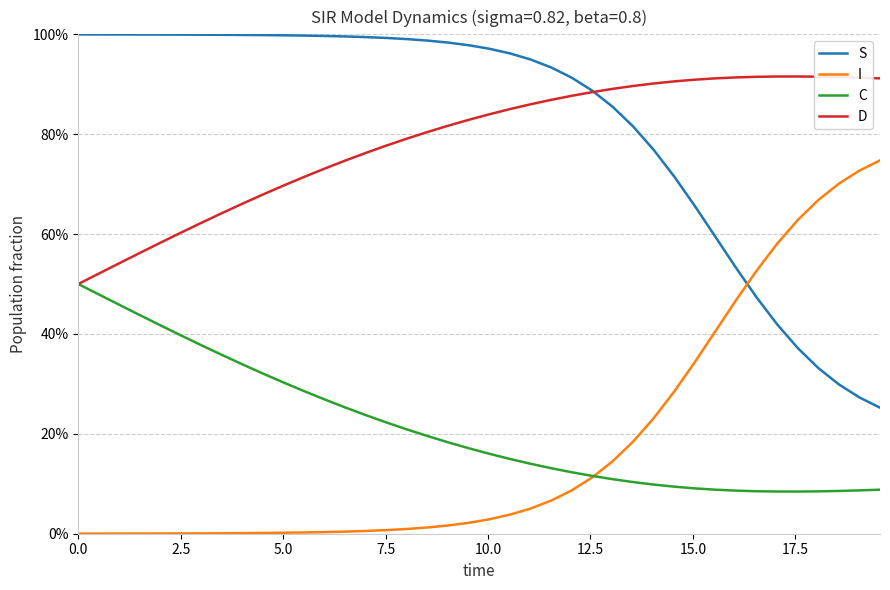

Reading left to right, list all the values displayed in this chart.

S: 1.0	1.0	1.0	1.0	1.0	1.0	1.0	1.0	1.0	1.0	1.0	1.0	1.0	1.0	1.0	1.0	1.0	1.0	1.0	1.0	1.0	1.0	0.9	0.9	0.9	0.9	0.9	0.8	0.8	0.7	0.7	0.6	0.5	0.5	0.4	0.4	0.3	0.3	0.3	0.3
I: 0.0	0.0	0.0	0.0	0.0	0.0	0.0	0.0	0.0	0.0	0.0	0.0	0.0	0.0	0.0	0.0	0.0	0.0	0.0	0.0	0.0	0.0	0.1	0.1	0.1	0.1	0.1	0.2	0.2	0.3	0.3	0.4	0.5	0.5	0.6	0.6	0.7	0.7	0.7	0.7
C: 0.5	0.5	0.5	0.4	0.4	0.4	0.4	0.4	0.3	0.3	0.3	0.3	0.3	0.3	0.2	0.2	0.2	0.2	0.2	0.2	0.2	0.1	0.1	0.1	0.1	0.1	0.1	0.1	0.1	0.1	0.1	0.1	0.1	0.1	0.1	0.1	0.1	0.1	0.1	0.1
D: 0.5	0.5	0.5	0.6	0.6	0.6	0.6	0.6	0.7	0.7	0.7	0.7	0.7	0.7	0.8	0.8	0.8	0.8	0.8	0.8	0.8	0.9	0.9	0.9	0.9	0.9	0.9	0.9	0.9	0.9	0.9	0.9	0.9	0.9	0.9	0.9	0.9	0.9	0.9	0.9